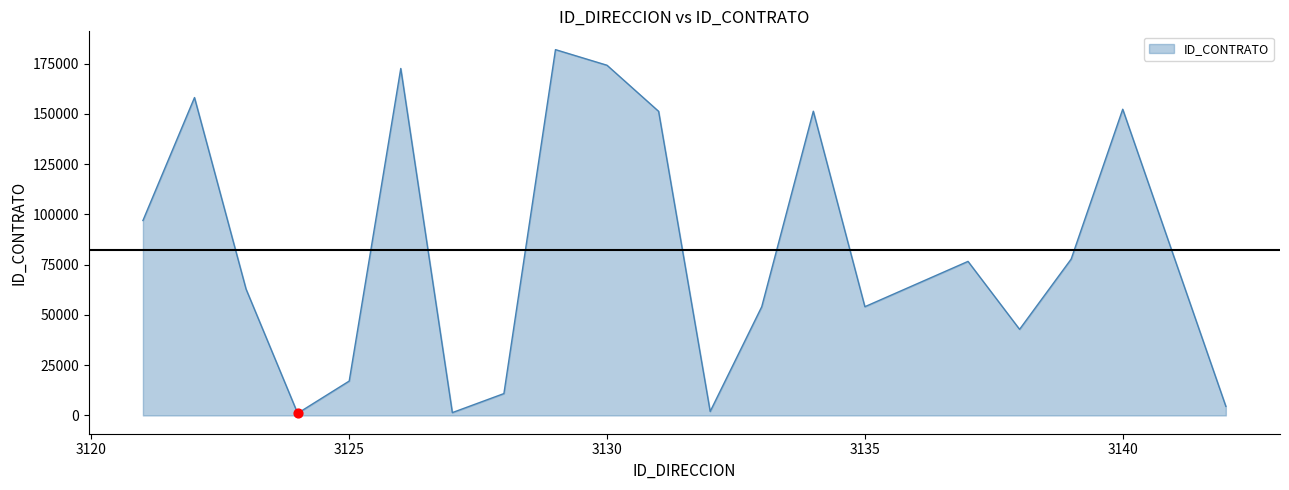

What is the difference between the maximum and minimum values?

180842